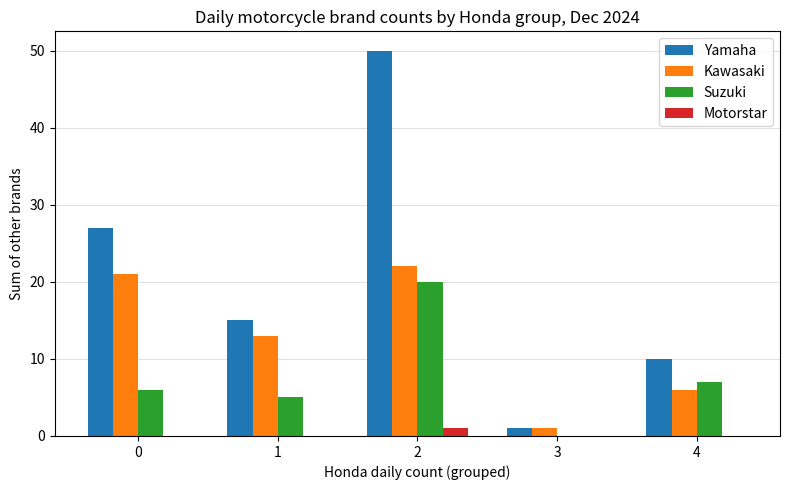

What is the total value across all series at 4?

23